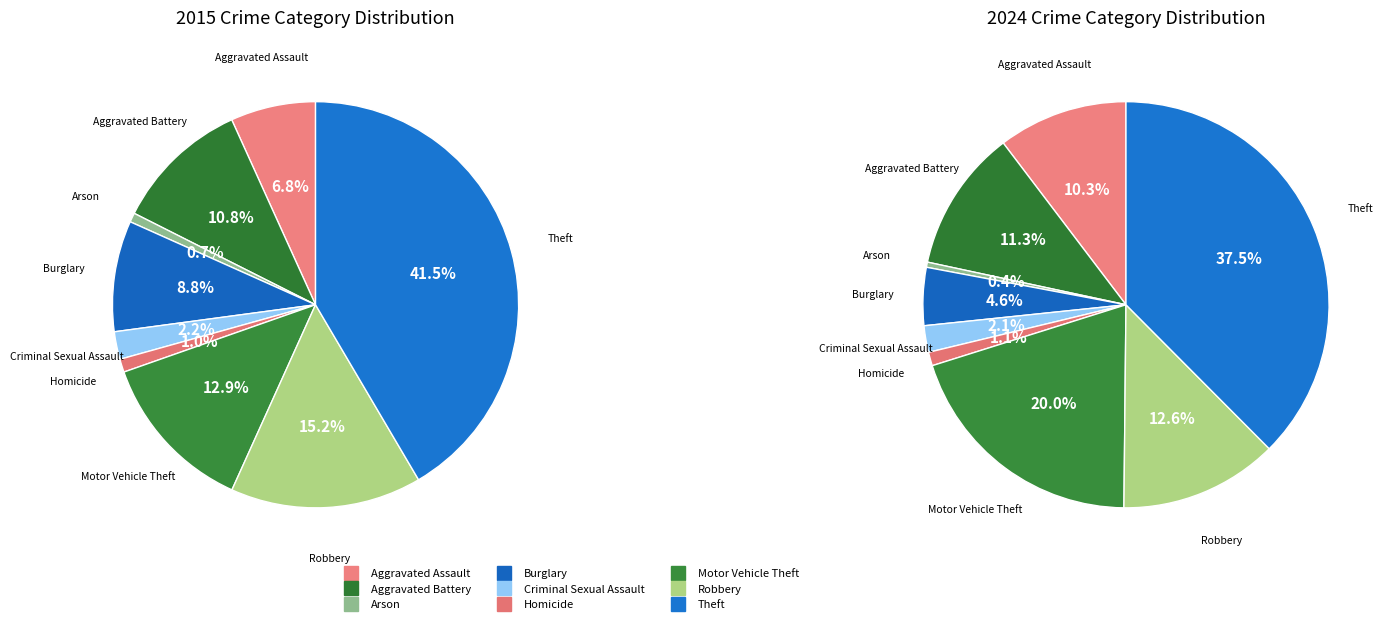

Does any single category account for the majority?

No